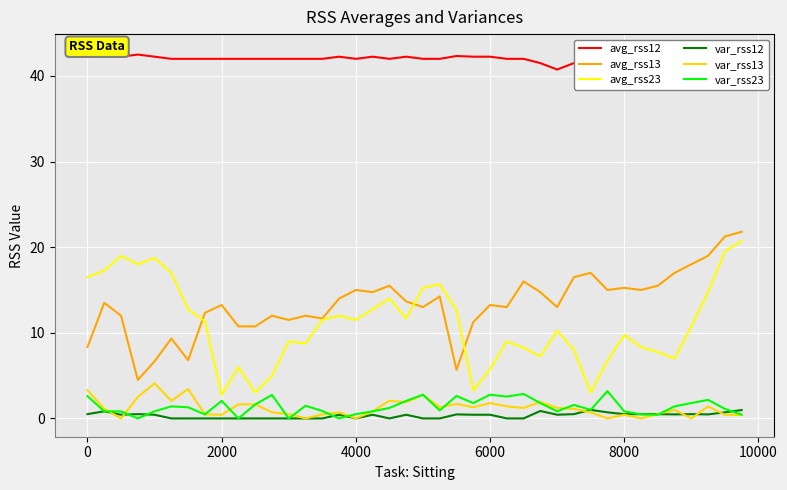

How many times do var_rss23 and var_rss13 cross each other?

15